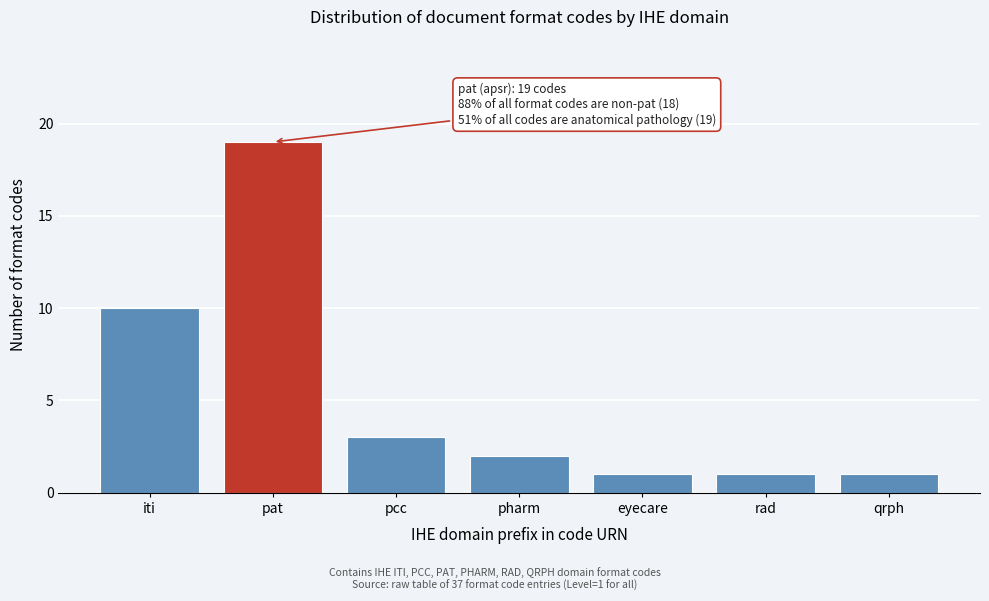

Reading left to right, extract all data points from this chart.

iti=10	pat=19	pcc=3	pharm=2	eyecare=1	rad=1	qrph=1